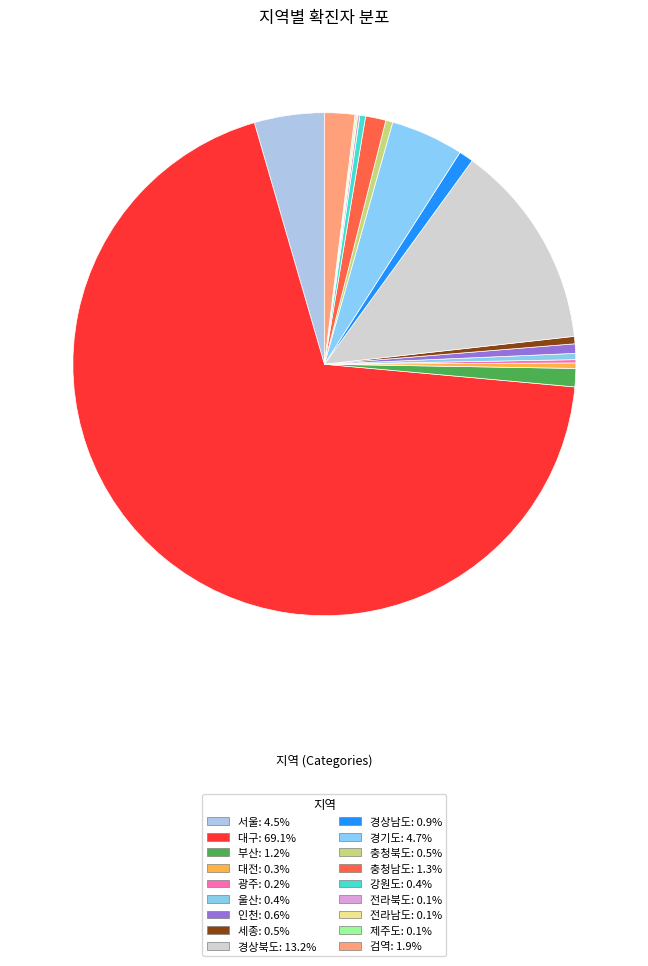

What portion of the pie excludes 경상남도?

99.1%